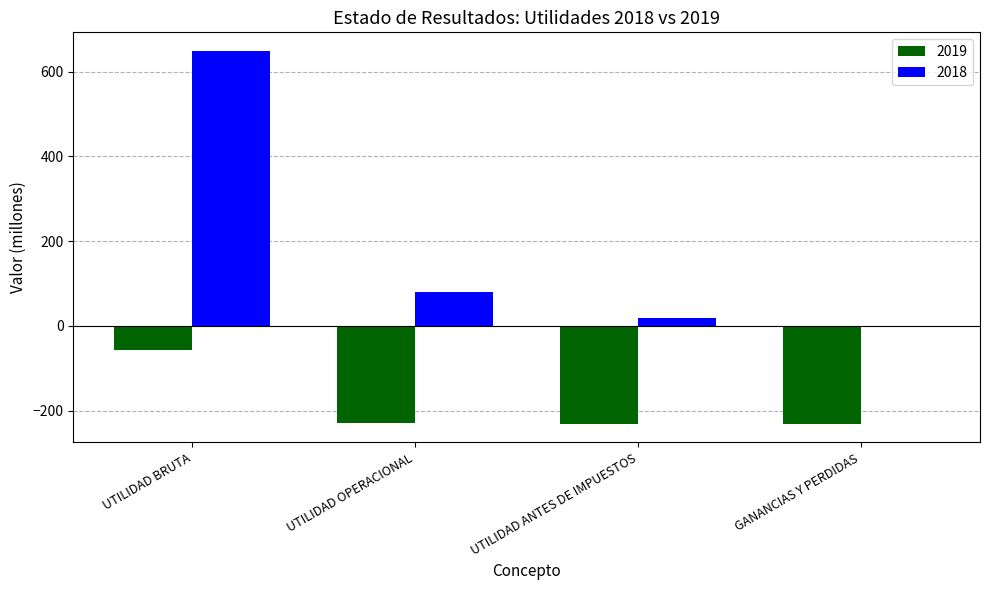

What is the sum of the 2018 values at UTILIDAD OPERACIONAL and UTILIDAD BRUTA?

727.5